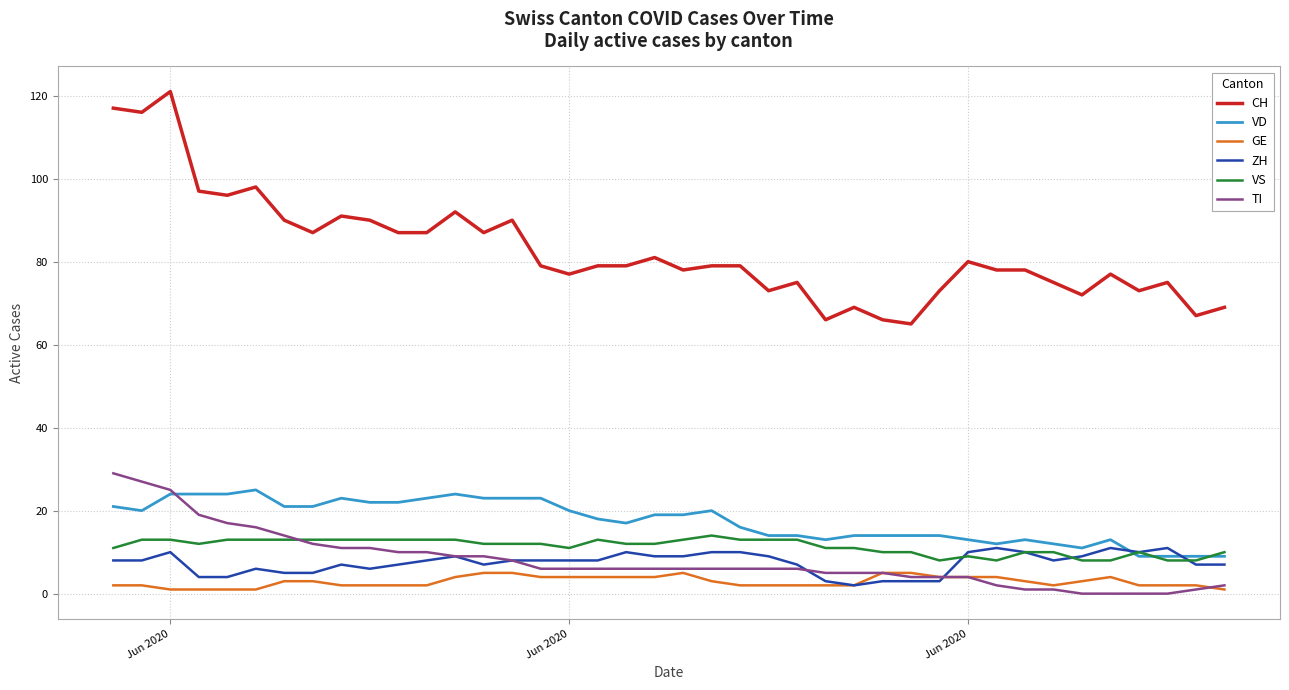

How many intersections are there between VD and VS?

3